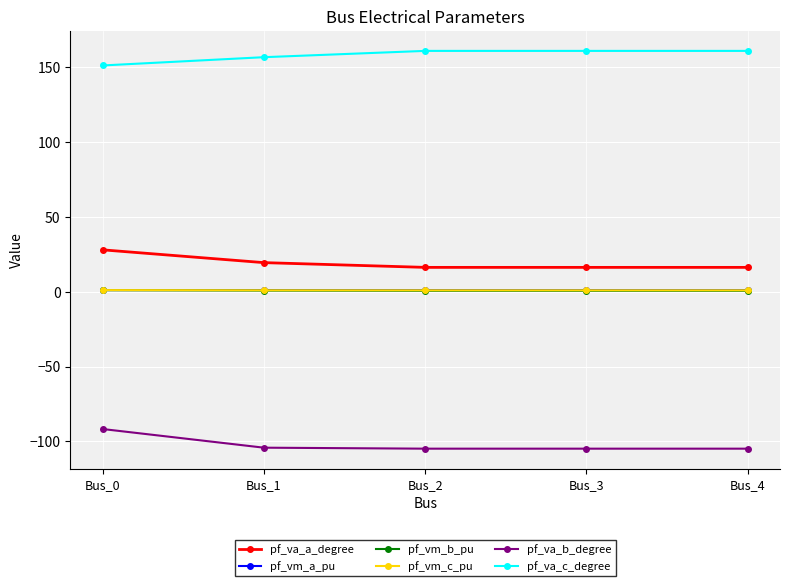

True or false: pf_va_b_degree and pf_va_c_degree intersect in this chart.

False